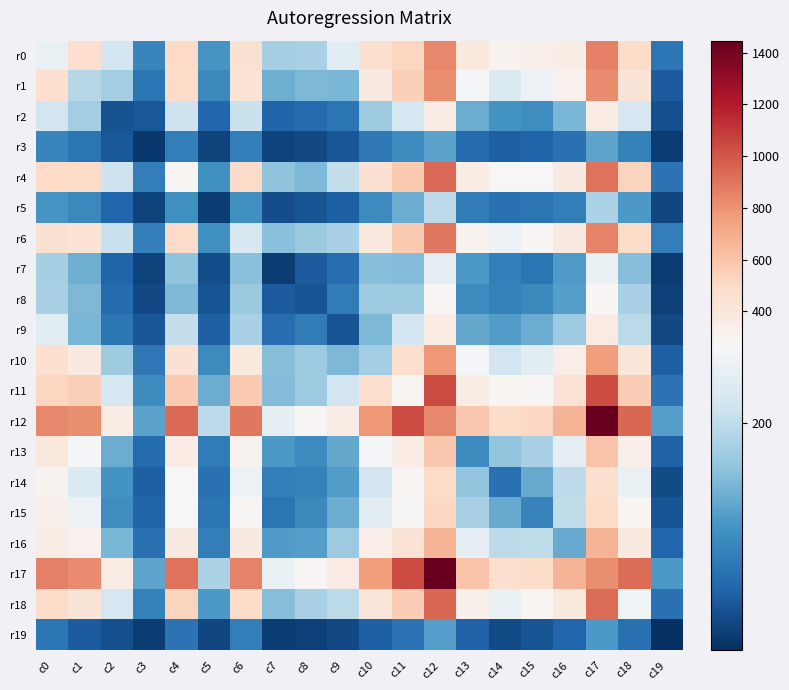

Rank the series by their maximum value, from highest to lowest.

r12, r17, r11, r18, r4, r6, r0, r1, r10, r16, r13, r15, r14, r9, r2, r8, r7, r5, r3, r19